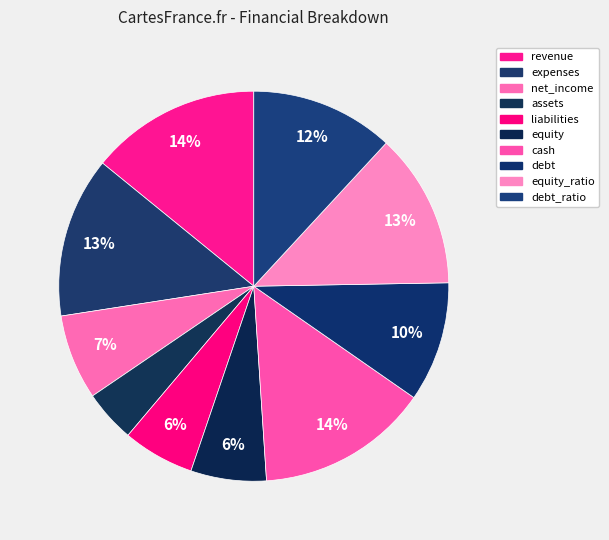

To the nearest percent, what is the average slice percentage?

10%